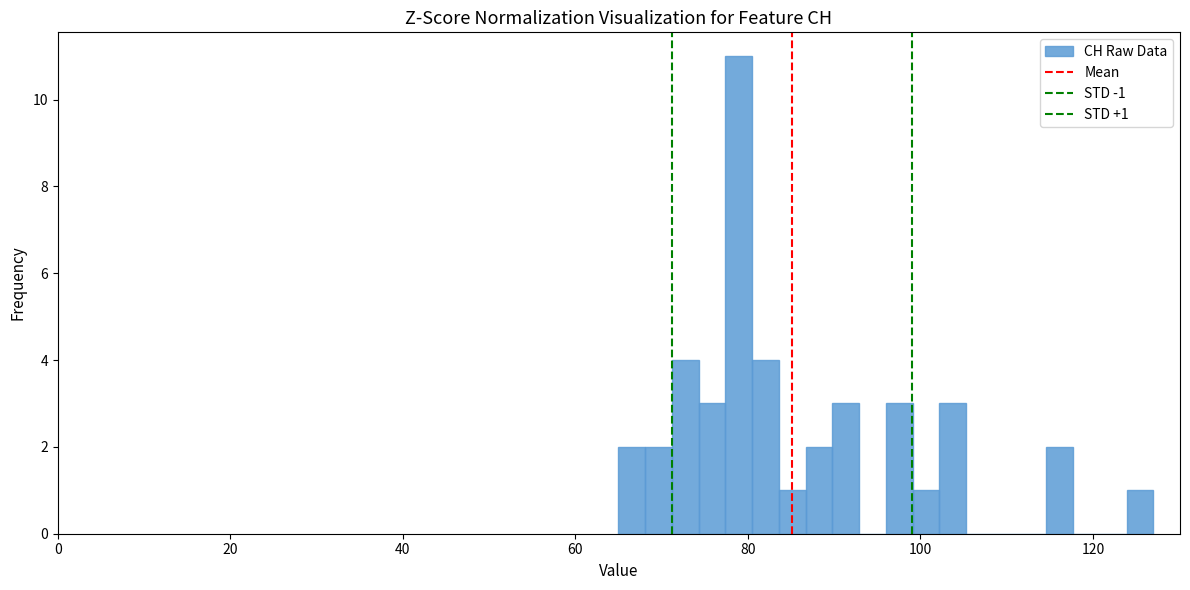

Around what value on the x-axis is the tallest bar? Give the approximate position of its centre, as read against the axis.

78